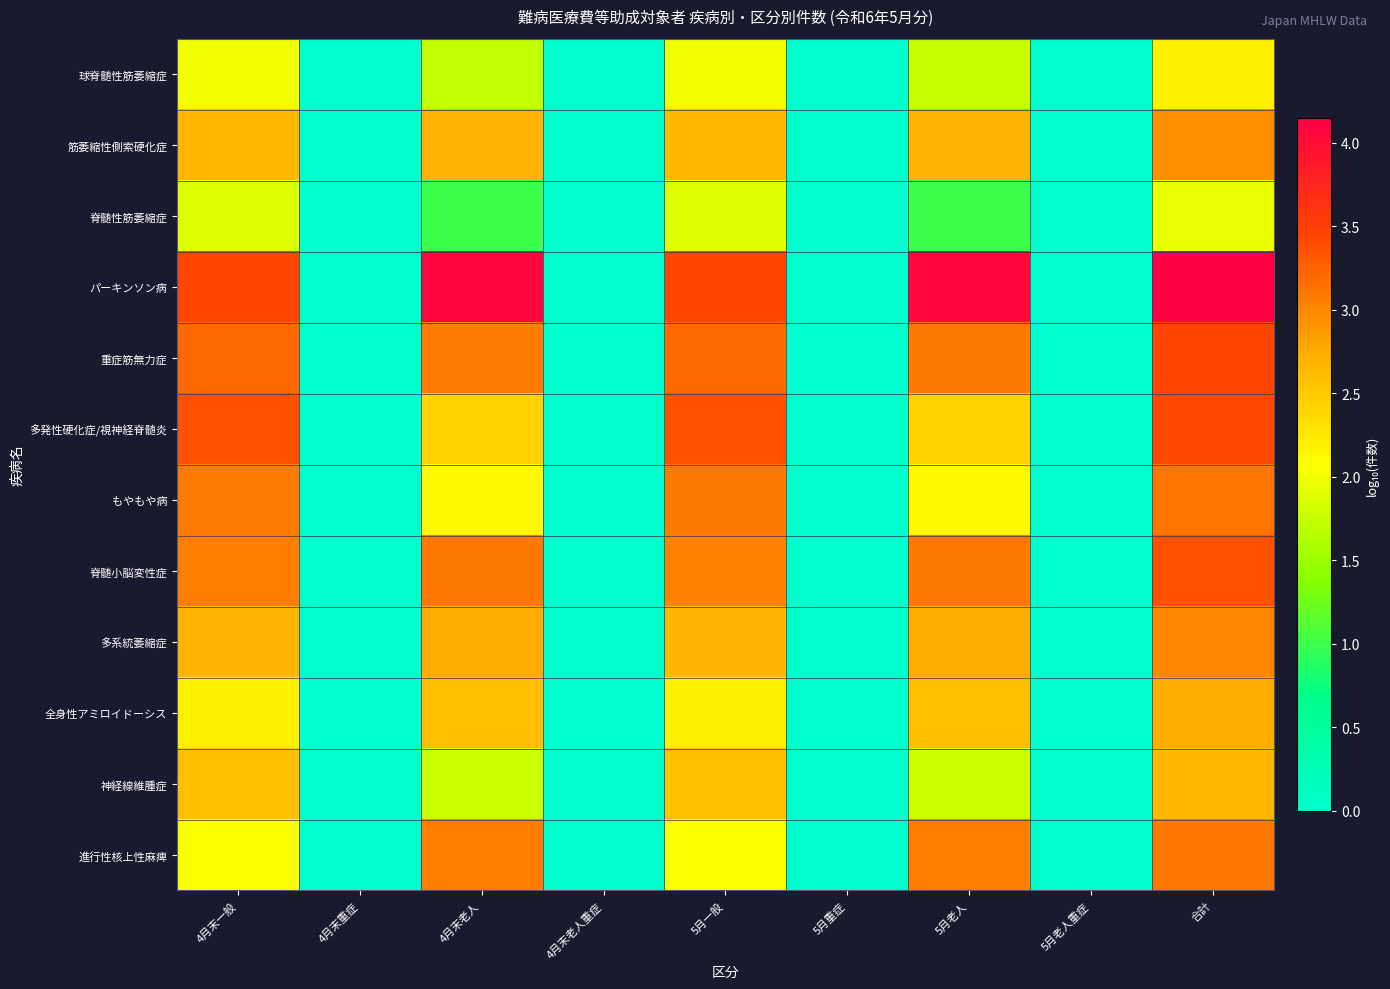

Which series has the largest total across all categories?

パーキンソン病